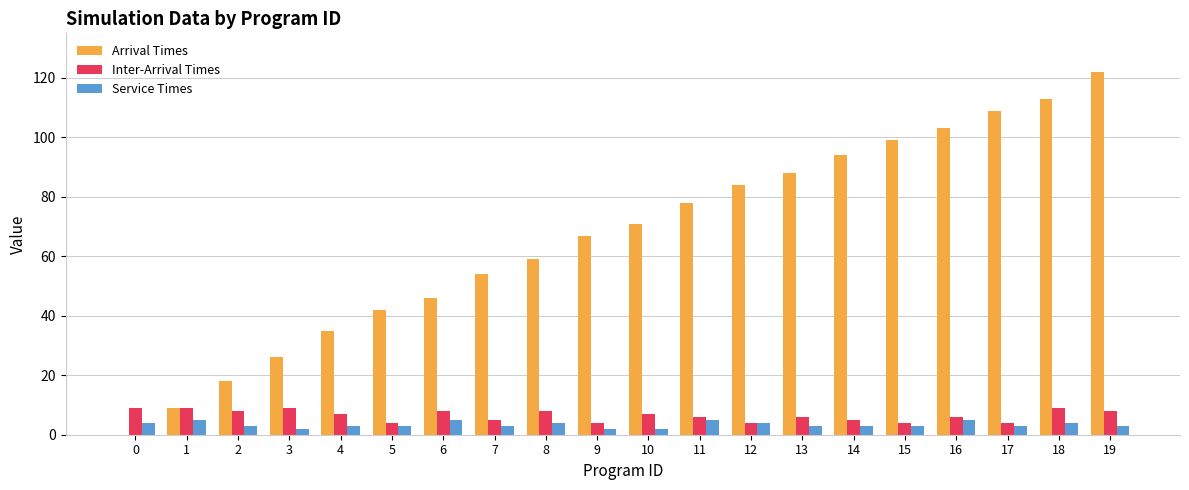

Which label corresponds to the largest value in the chart?

19